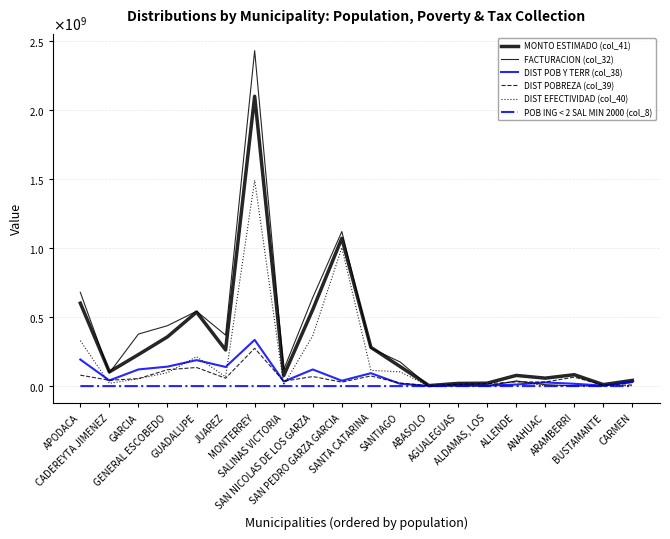

Is it true that DIST EFECTIVIDAD (col_40) equals 97221259.5 at GENERAL ESCOBEDO?

True